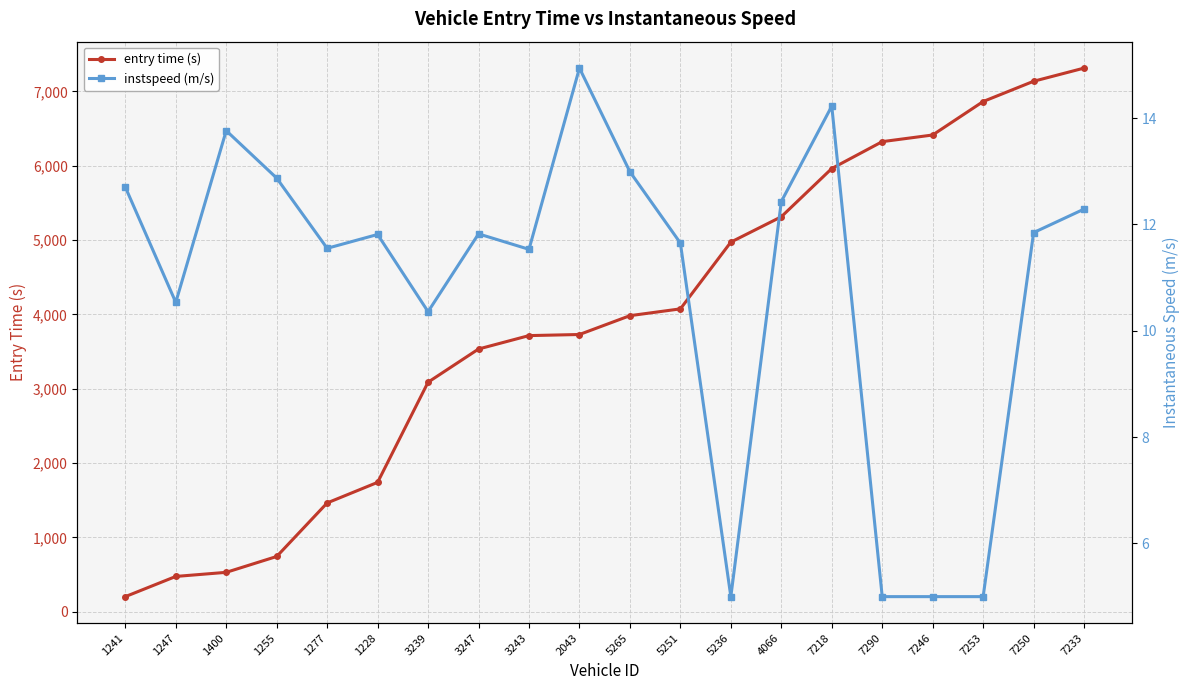

True or false: instspeed (m/s) and entry time (s) cross at least once.

False